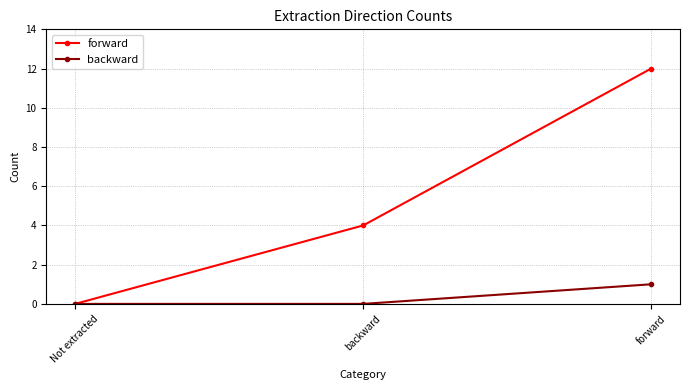

How many categories are shown in the chart?

3